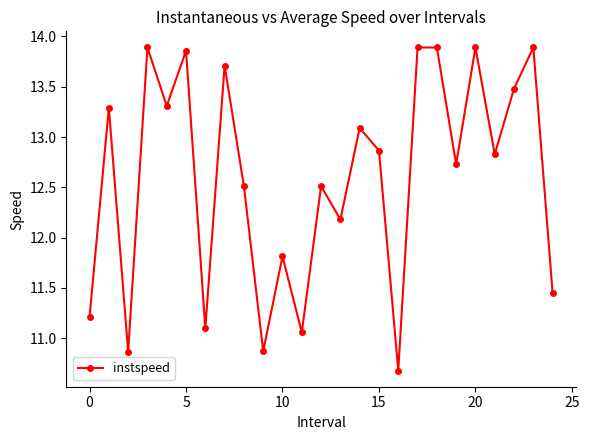

What is the minimum value shown in the chart?

10.7